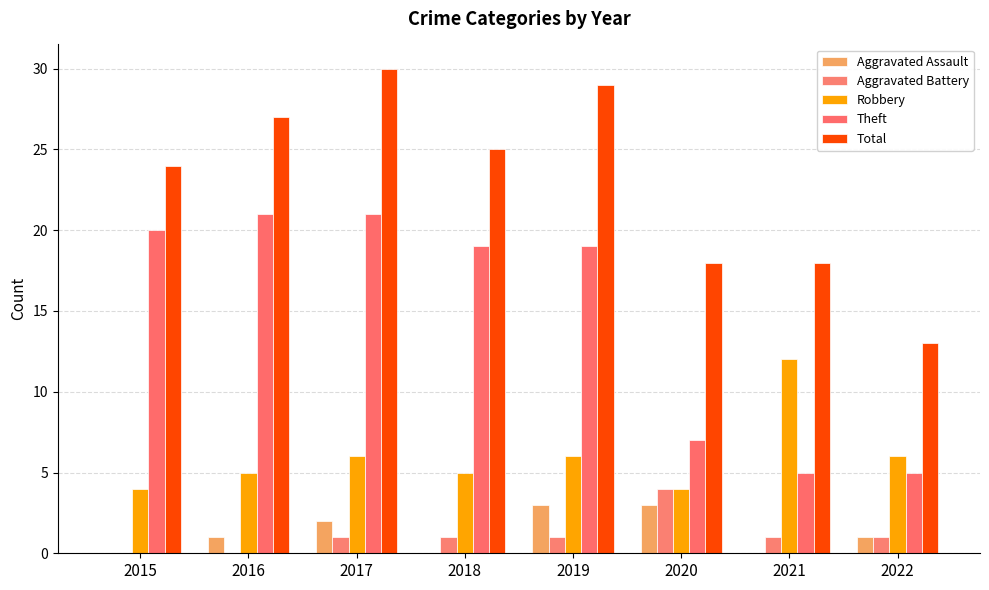

Are the bars horizontal?

No